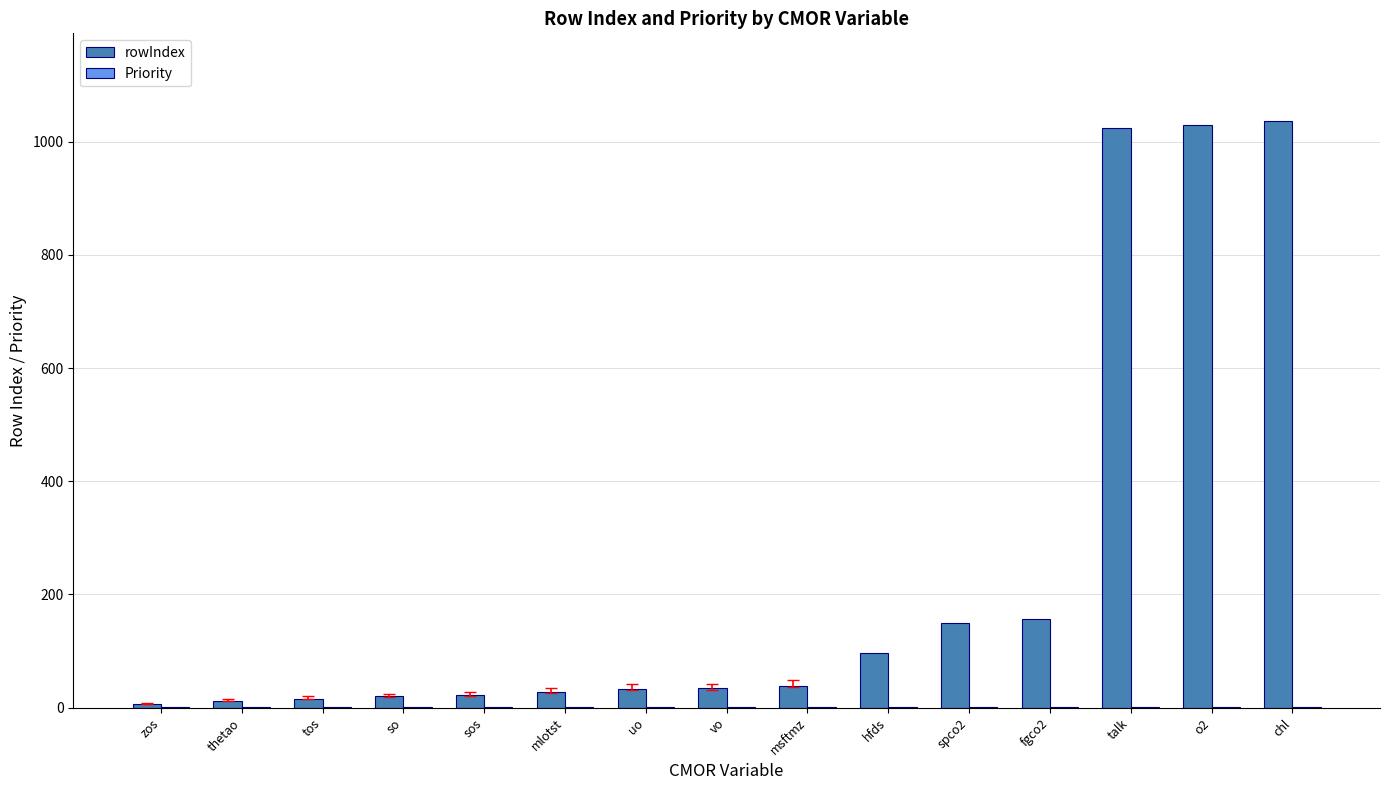

Is it true that rowIndex equals 33 at uo?

True